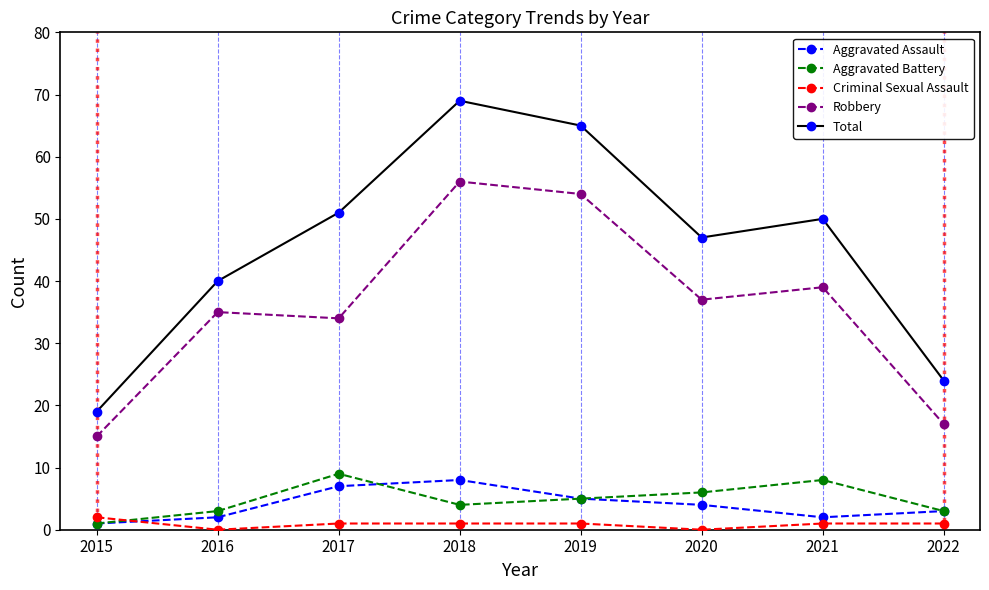

At how many categories does at least one series exceed 37?

6